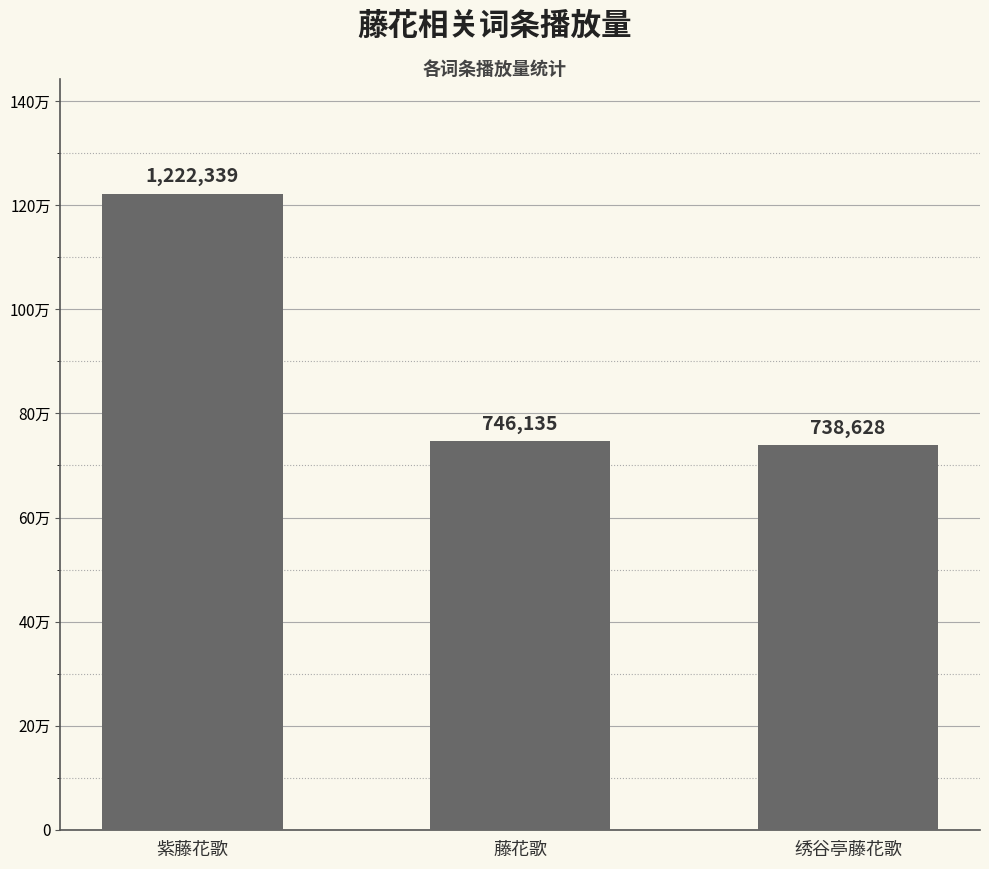

What is the sum of all values?

2707102